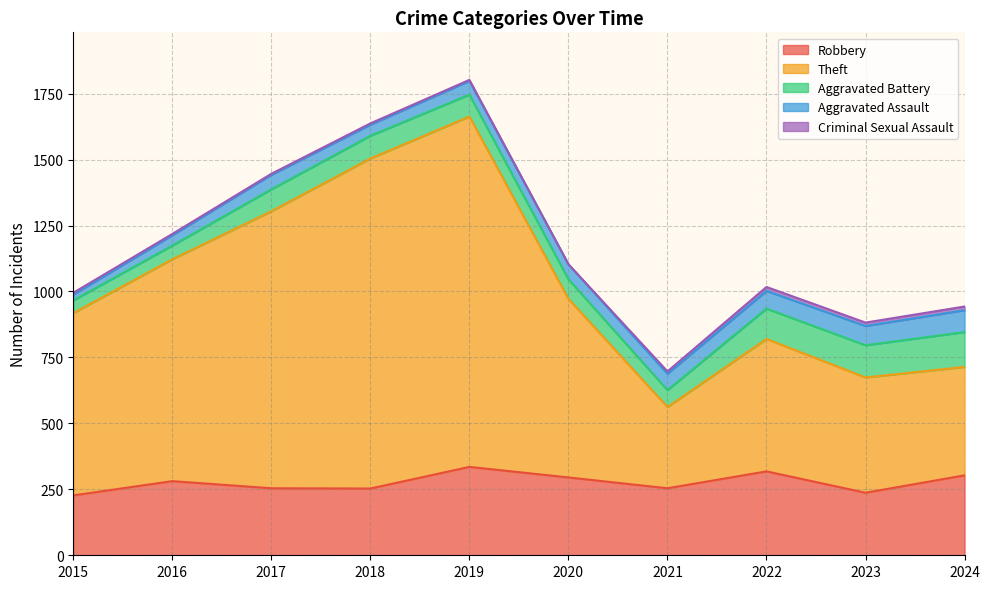

Which series has the largest range (max minus min)?

Theft